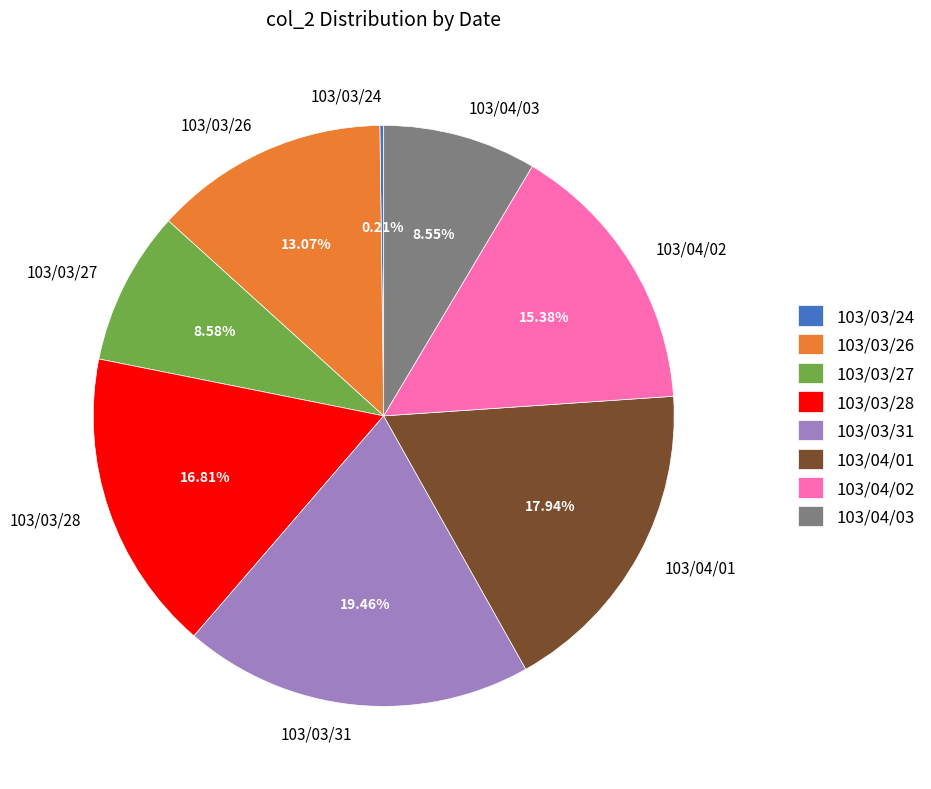

Which category has the biggest portion of the pie?

103/03/31